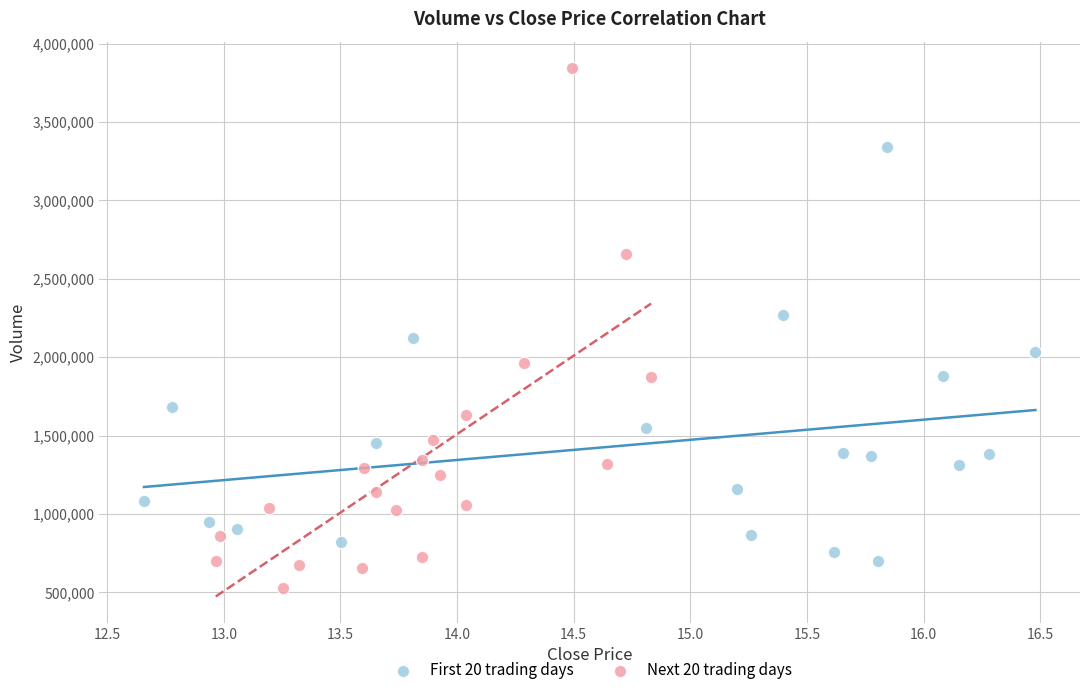

What are all the series names shown in the legend?

First 20 trading days, Next 20 trading days